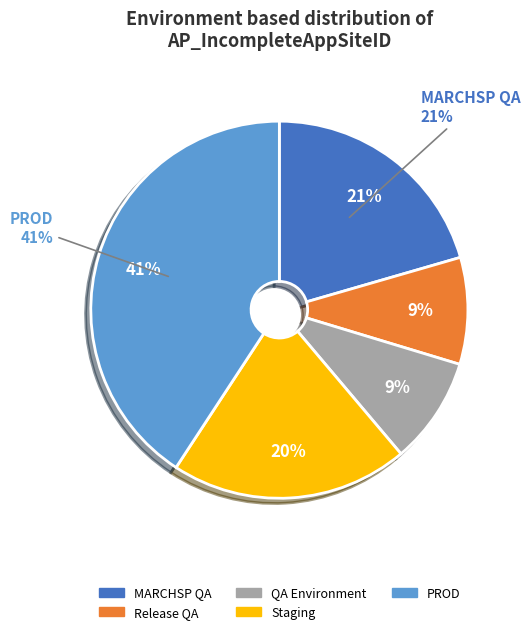

Is it true that 181QA174INSTANCE is 18% of the pie?

False